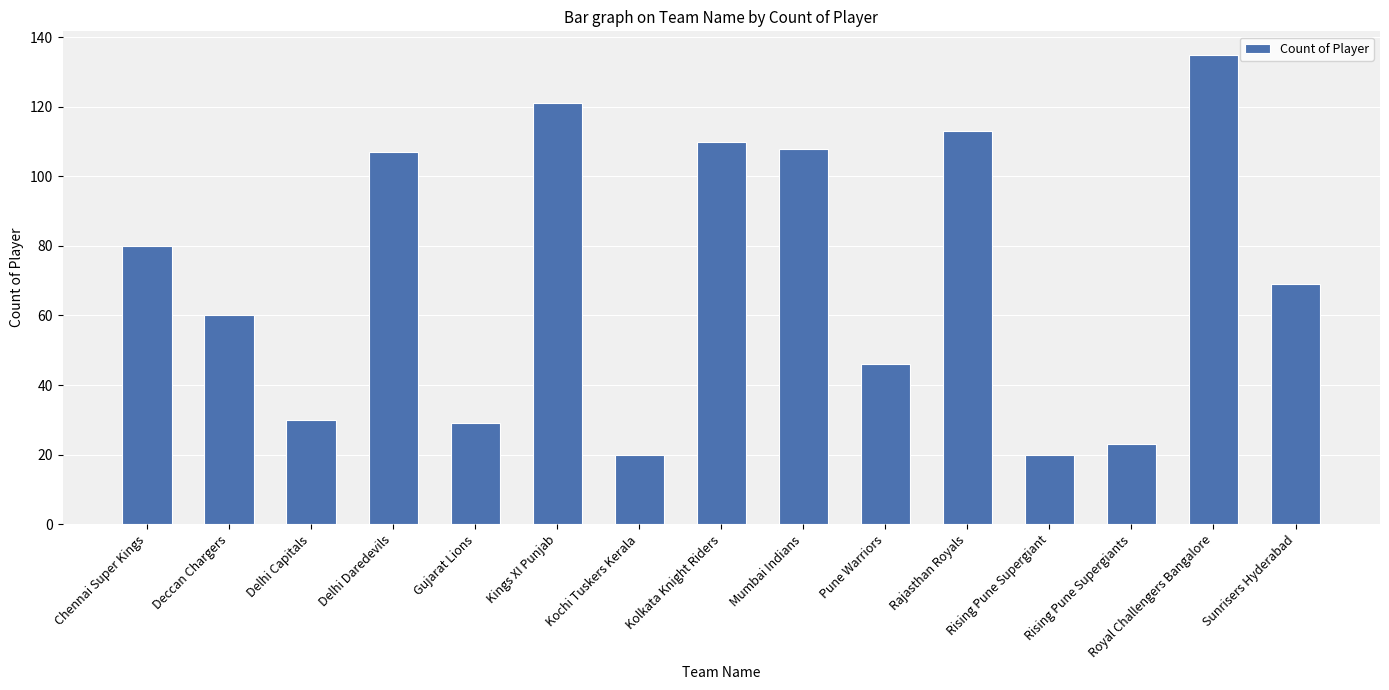

What is the change in value from Mumbai Indians to Royal Challengers Bangalore?

+27